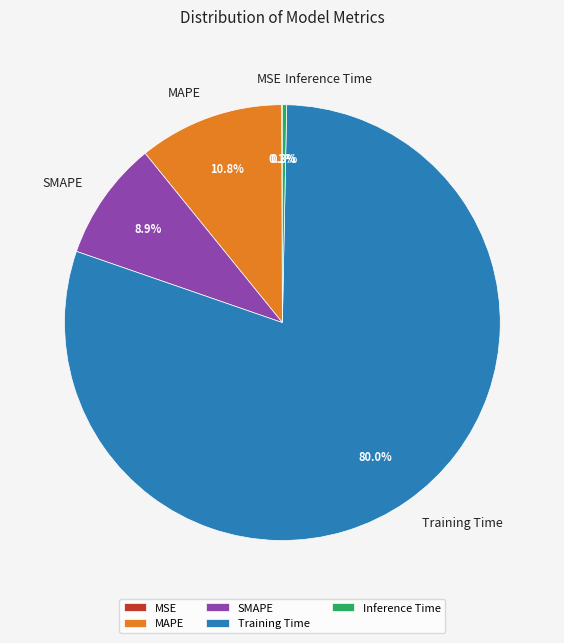

Does any single category account for the majority?

Yes